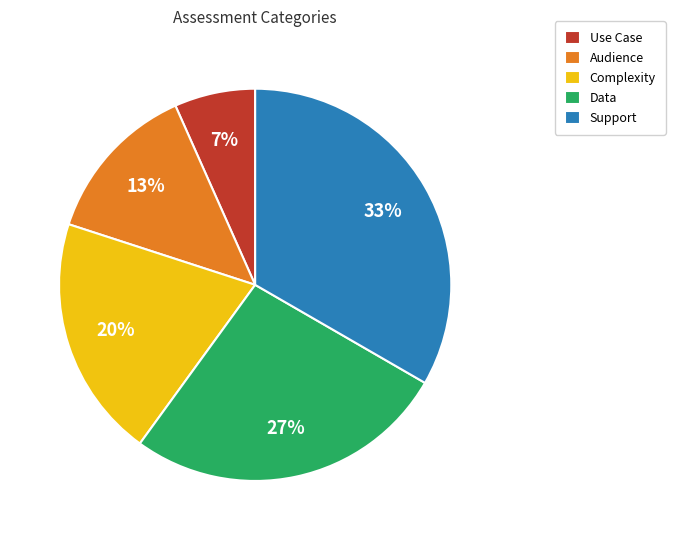

How many slices are in this pie chart?

5